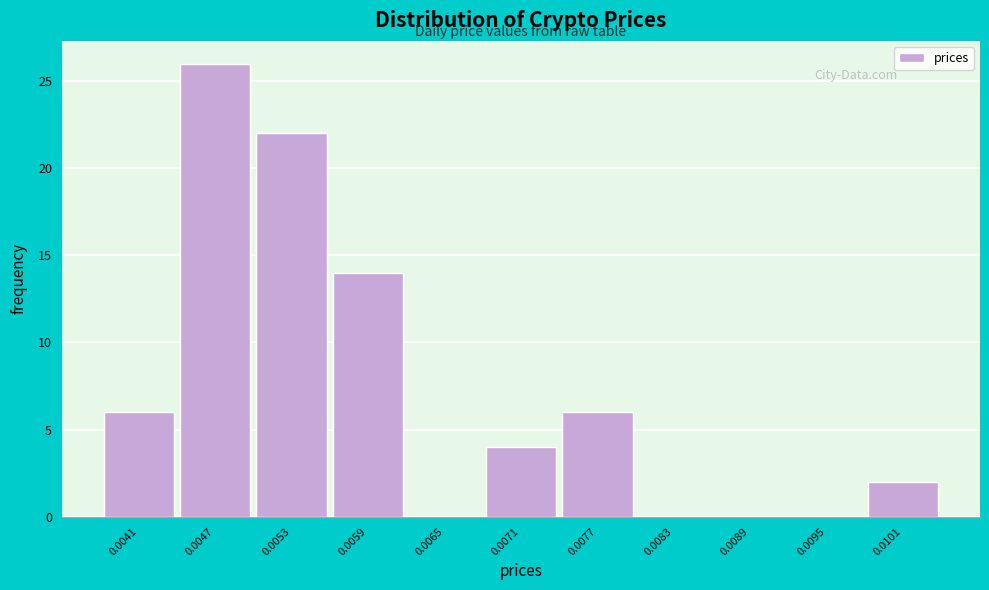

Reading right to left, extract all data points from this chart.

0.0101=2	0.0095=0	0.0089=0	0.0083=0	0.0077=6	0.0071=4	0.0065=0	0.0059=14	0.0053=22	0.0047=26	0.0041=6